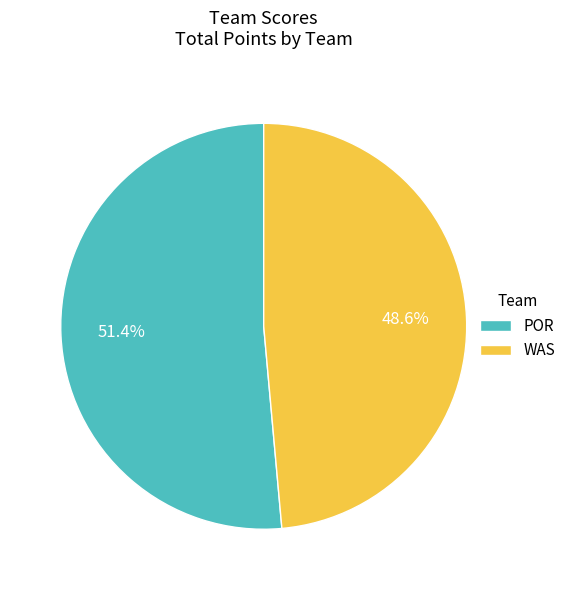

To the nearest percent, what is the difference between the largest and smallest slice percentages?

3%